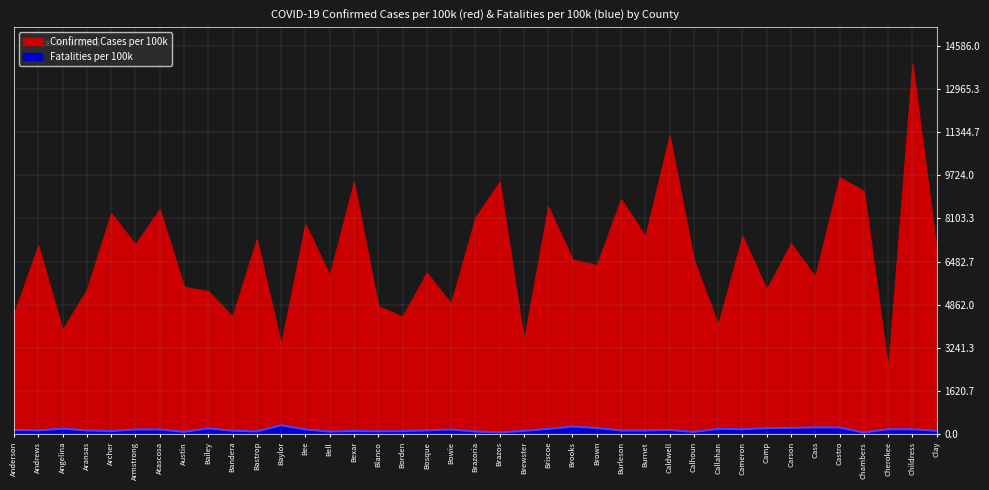

Where is the data nearest to the value 199?

Briscoe